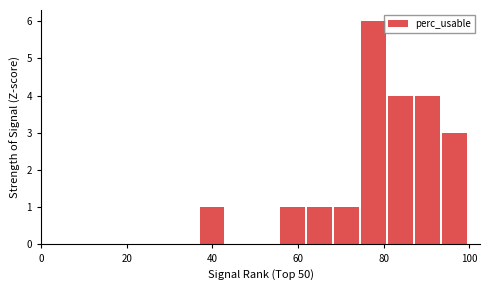

Around what value on the x-axis is the tallest bar? Give the approximate position of its centre, as read against the axis.

78